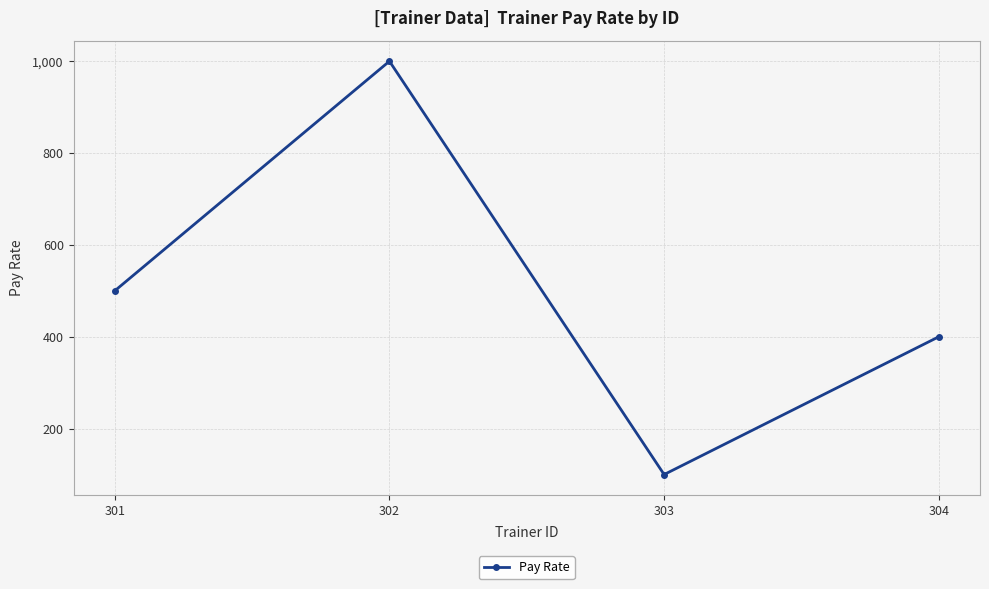

Rank the categories by value from highest to lowest.

302, 301, 304, 303